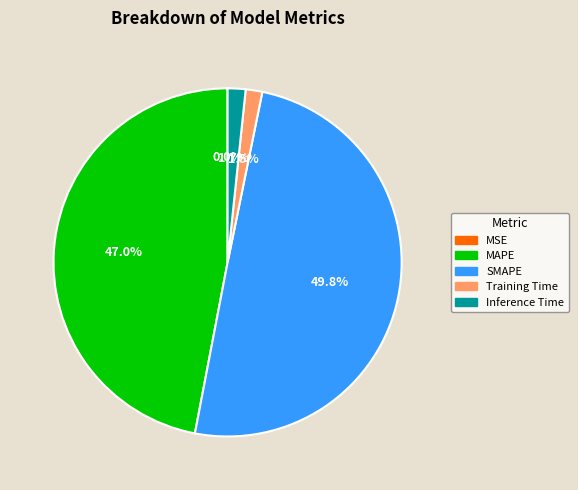

What is the largest slice in the pie chart?

SMAPE